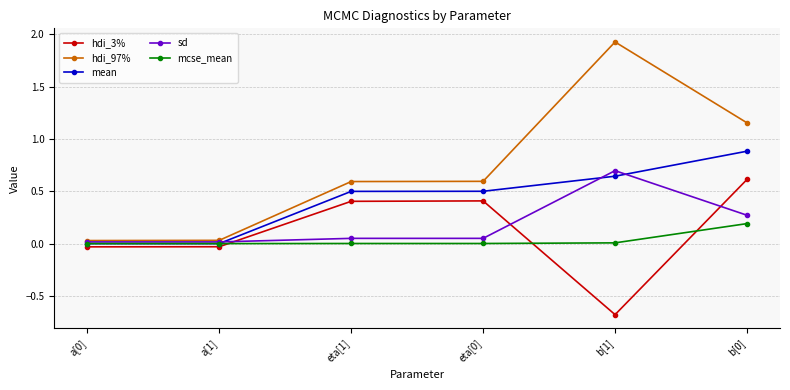

What is the difference between the maximum and minimum values in the hdi_97% series?

1.9